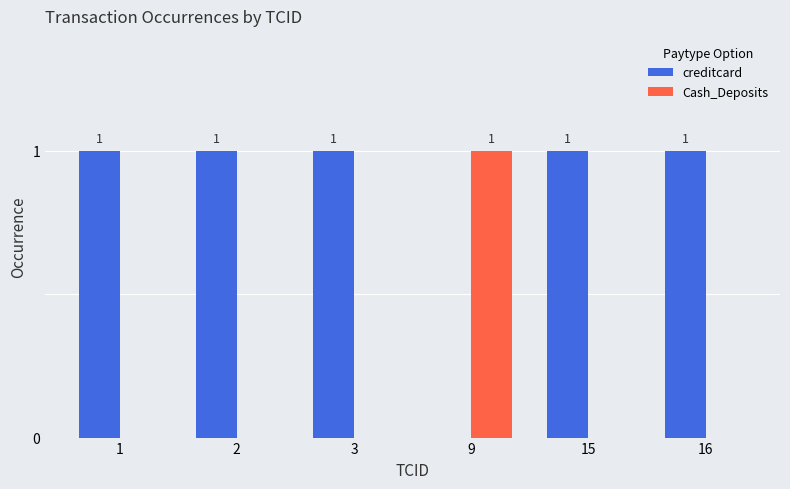

How many groups of bars are there?

6